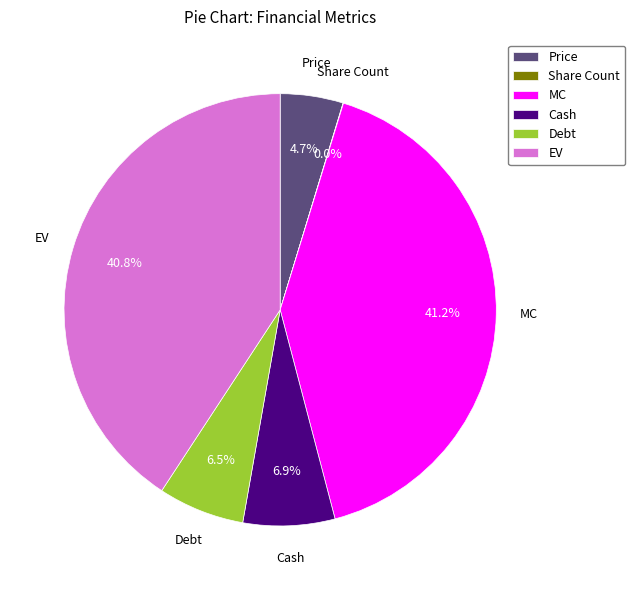

Approximately how many times larger is the value at EV compared to Price?

8.7